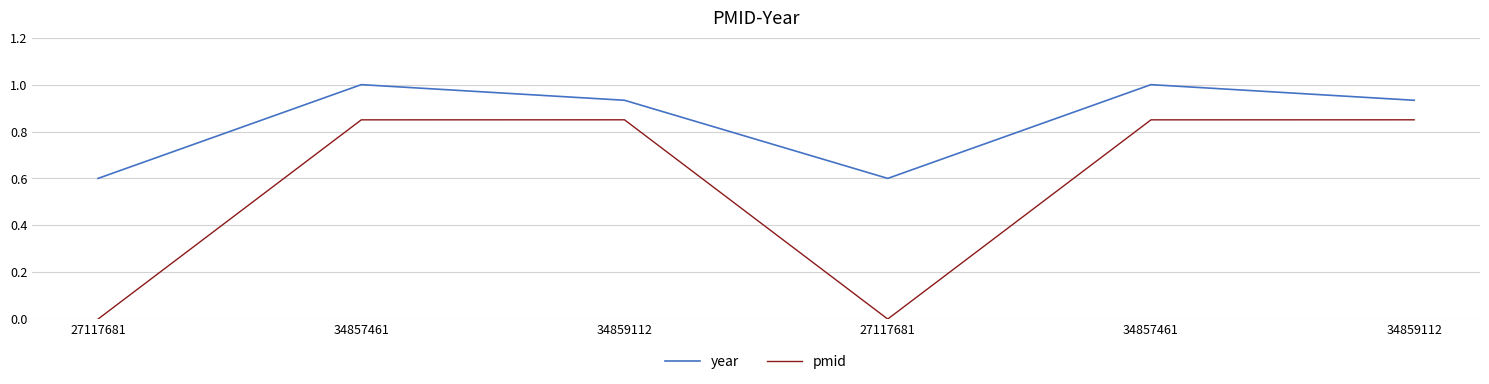

Count the number of categories in the chart.

6